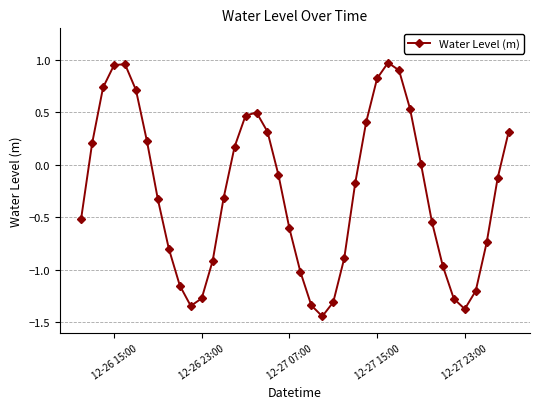

What is the value of the 39th point from the left?

-0.1